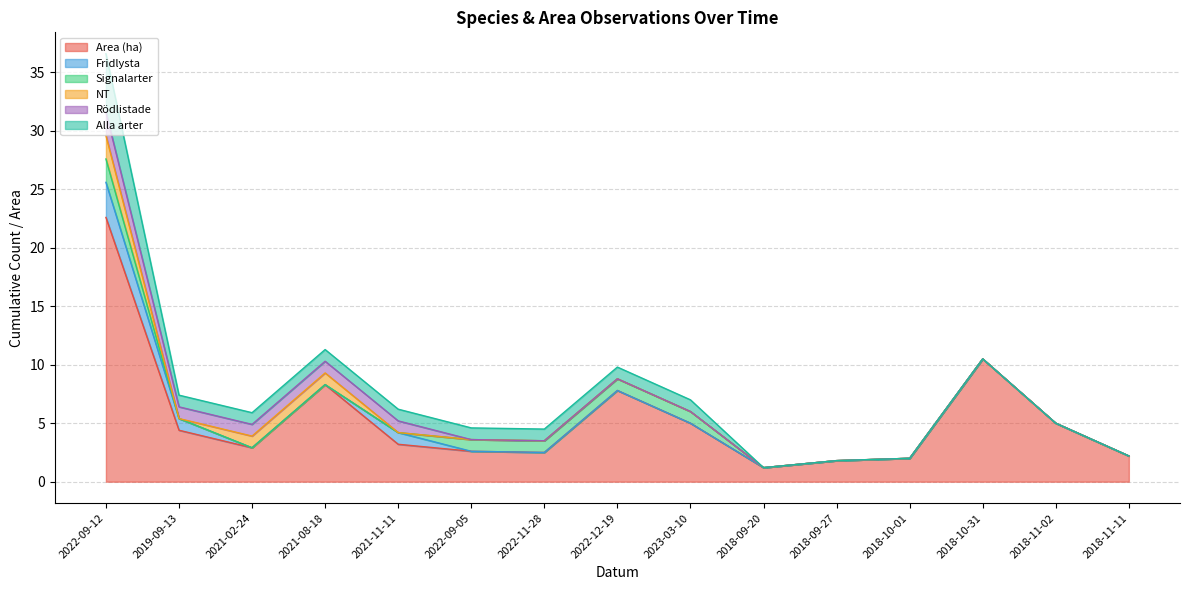

Does the chart have visible grid lines?

Yes